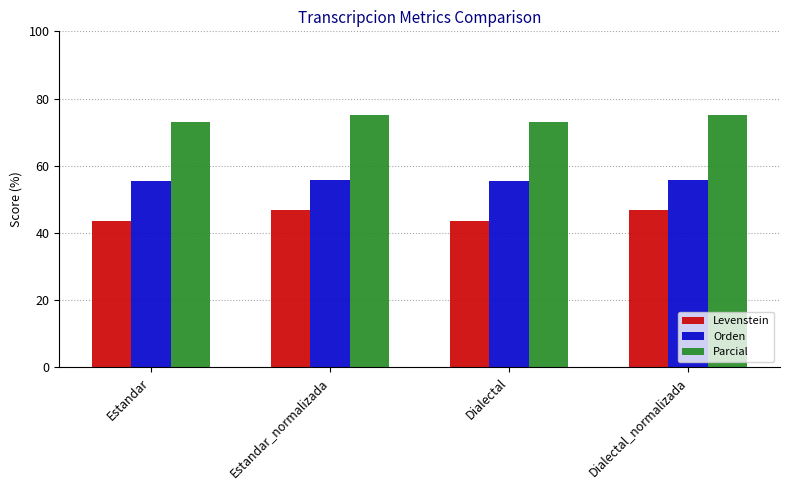

The value of Orden at Dialectal is 55.5. True or false?

True